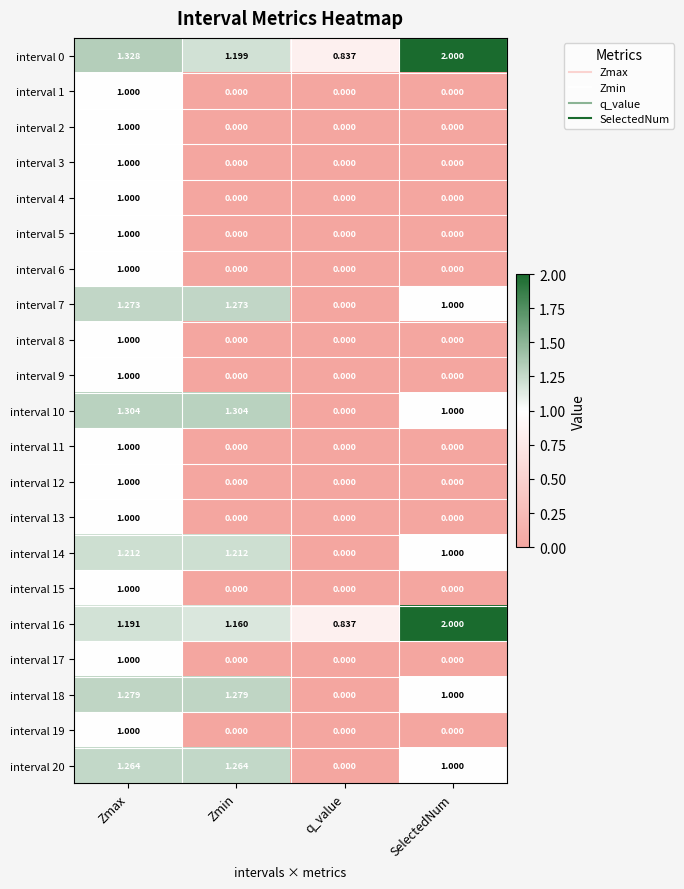

Which series has the largest total across all categories?

interval 0